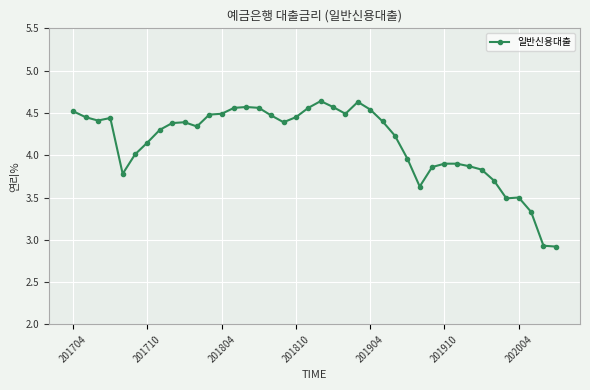

Does the chart display data point markers on the line(s)?

Yes